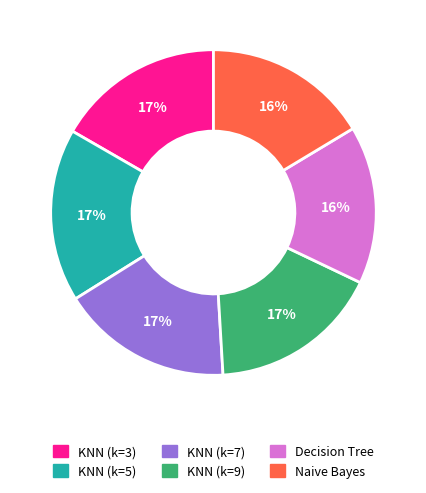

Does KNN (k=5) represent more than half of the total?

No